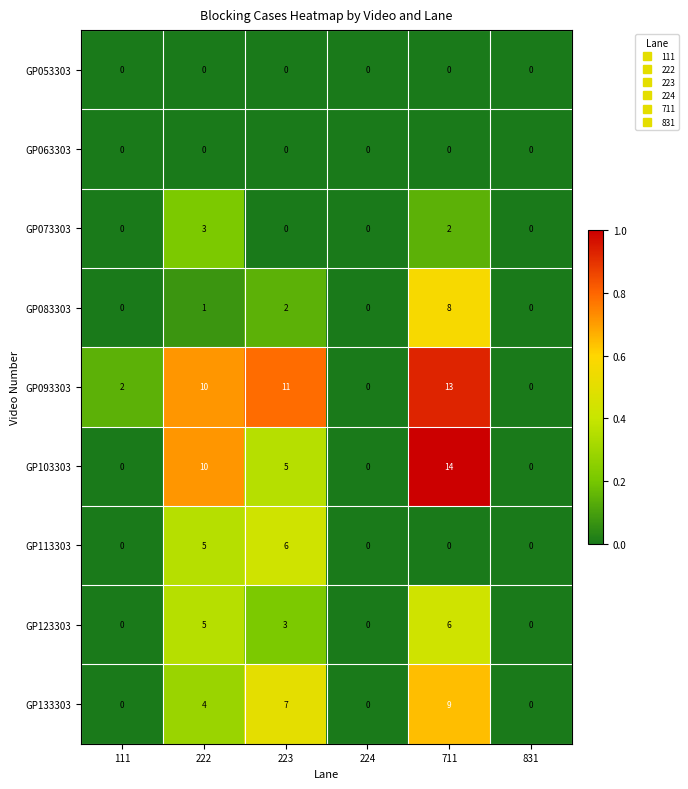

Is the value of GP053303 at 223 greater than the value of GP123303 at 223?

No